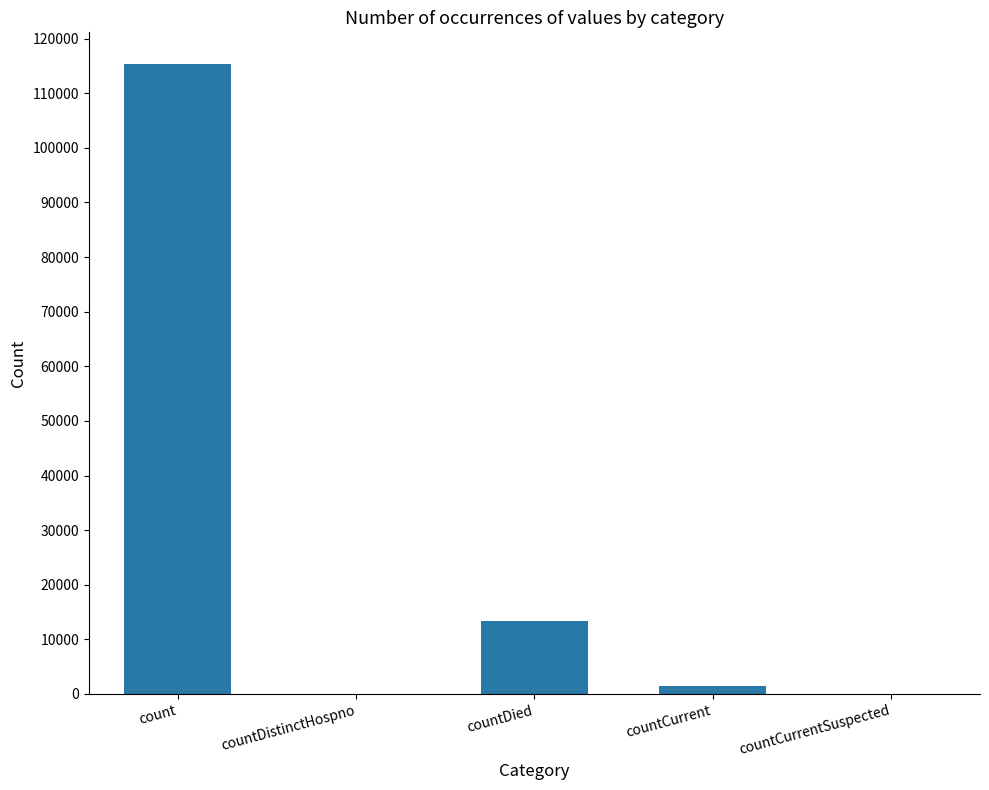

At which category does the chart reach its peak across all series?

count